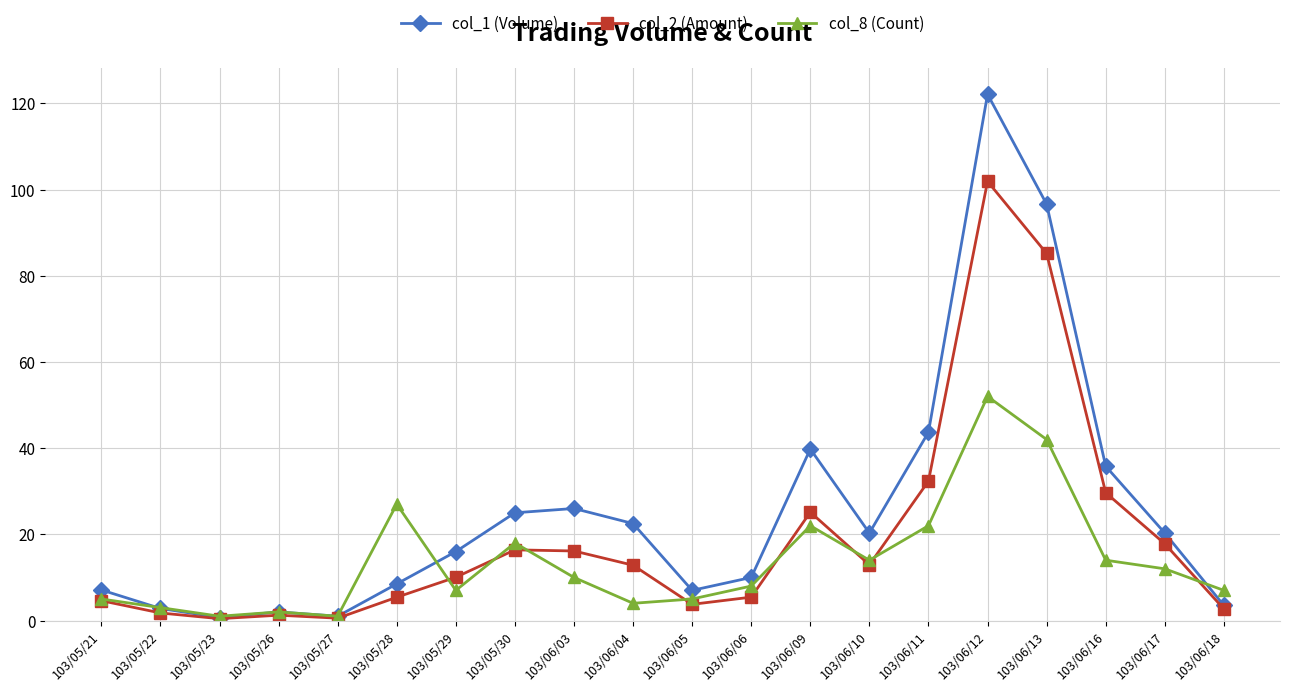

Which series has the largest total across all categories?

col_1 (Volume)